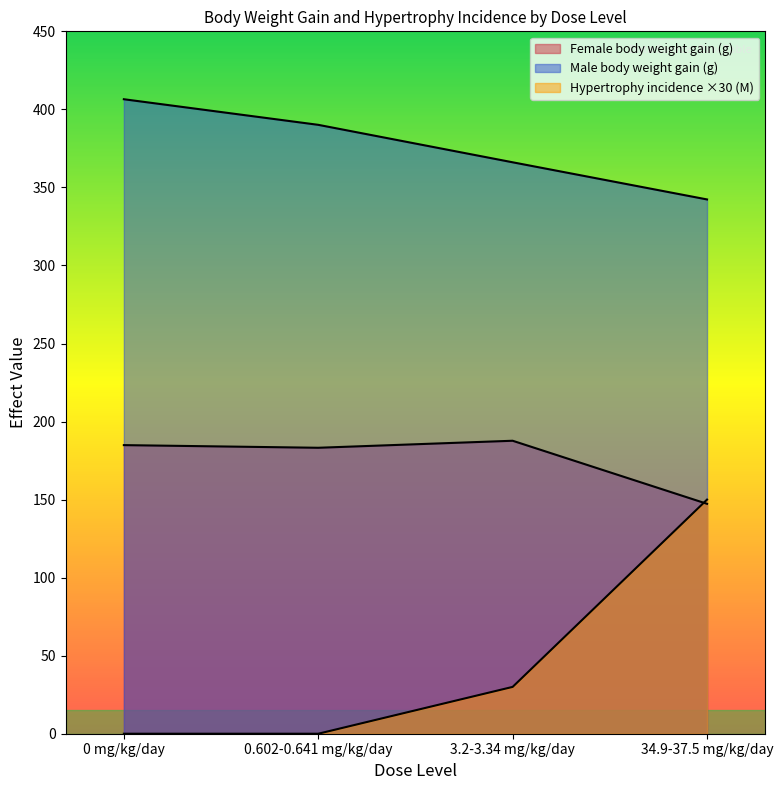

What is the difference between the highest and lowest values at 34.9-37.5 mg/kg/day?

195.0